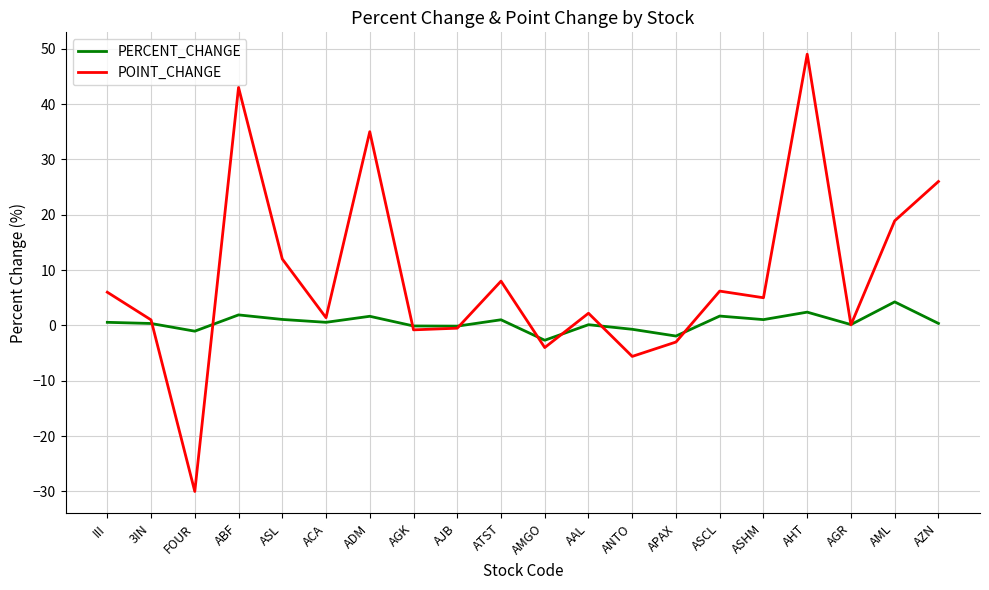

What position from the left is APAX?

14